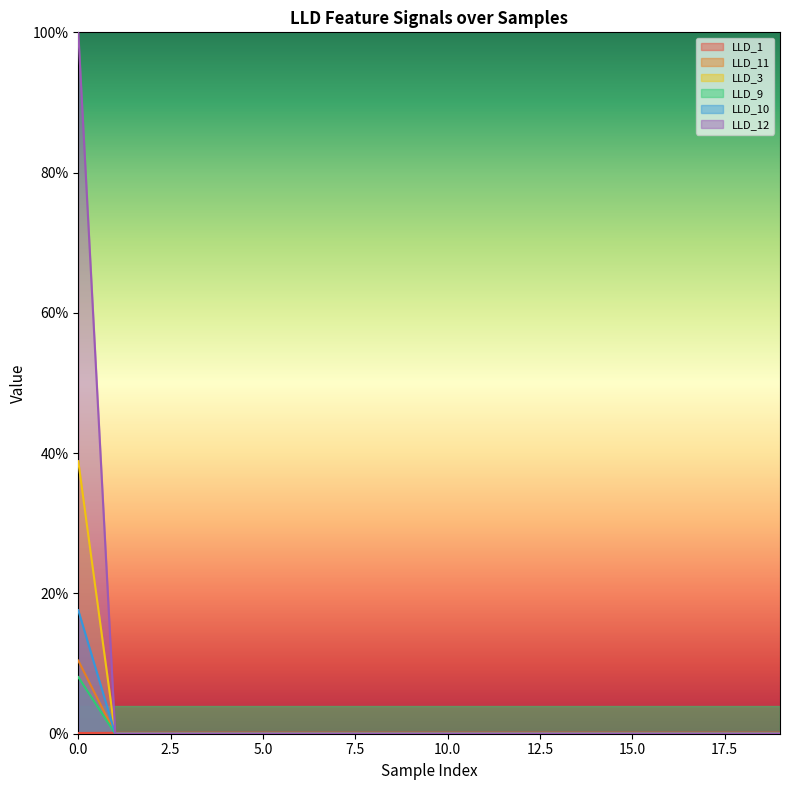

At how many categories does at least one series exceed 0?

20